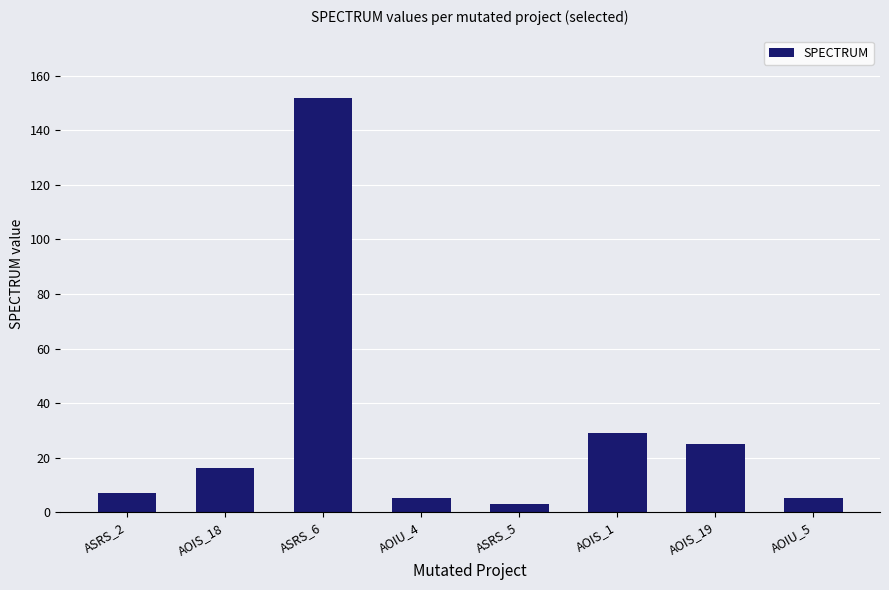

What is the change in value from ASRS_6 to AOIU_4?

-147